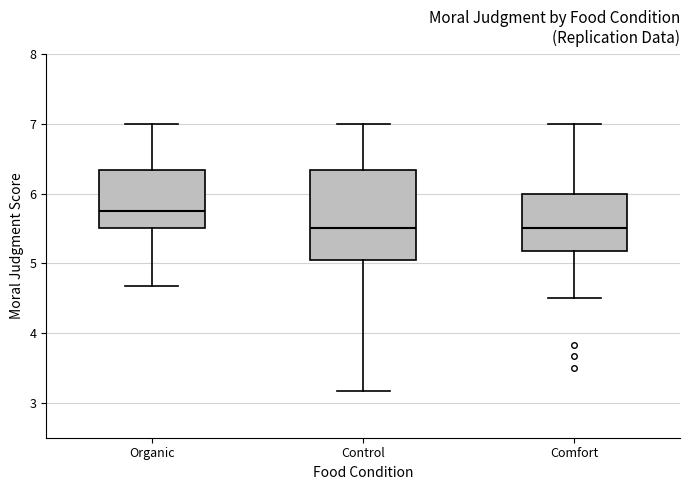

Reading left to right, read every box against the y-axis: the position of its median line, the range the box covers, and the ends of its whiskers. The values are not printed on the chart, so give them approximately, as read against the axis.

Organic: median 5.8, box 5.5 to 6.3, whiskers 4.7 to 7.0
Control: median 5.5, box 5.0 to 6.3, whiskers 3.2 to 7.0
Comfort: median 5.5, box 5.2 to 6.0, whiskers 4.5 to 7.0